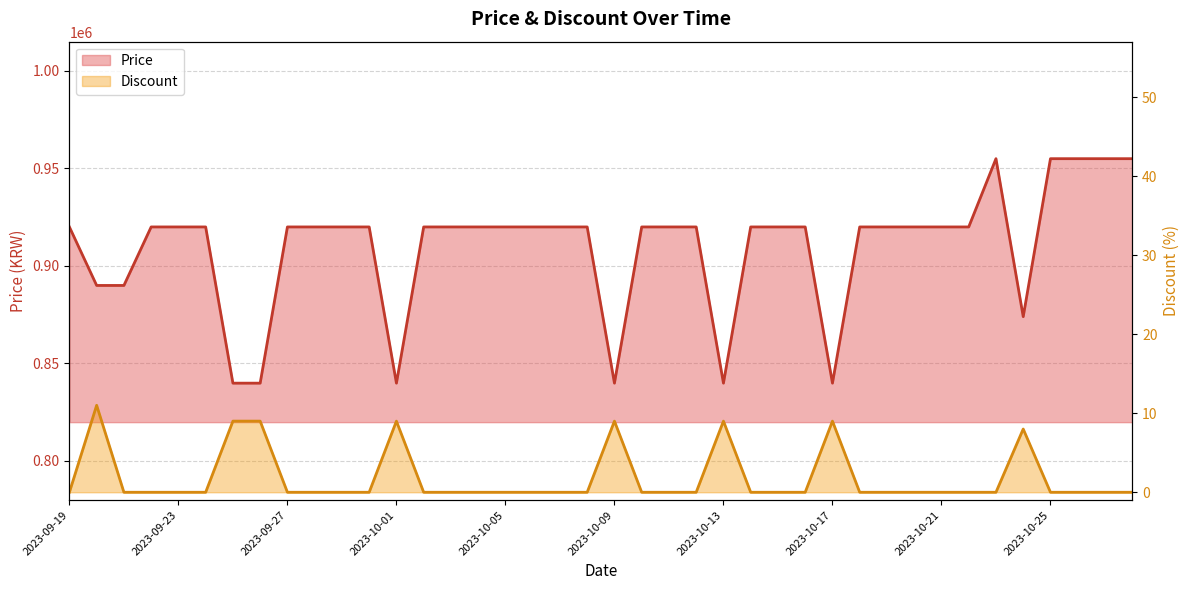

At which label is Price closest to 897450?

2023-09-20